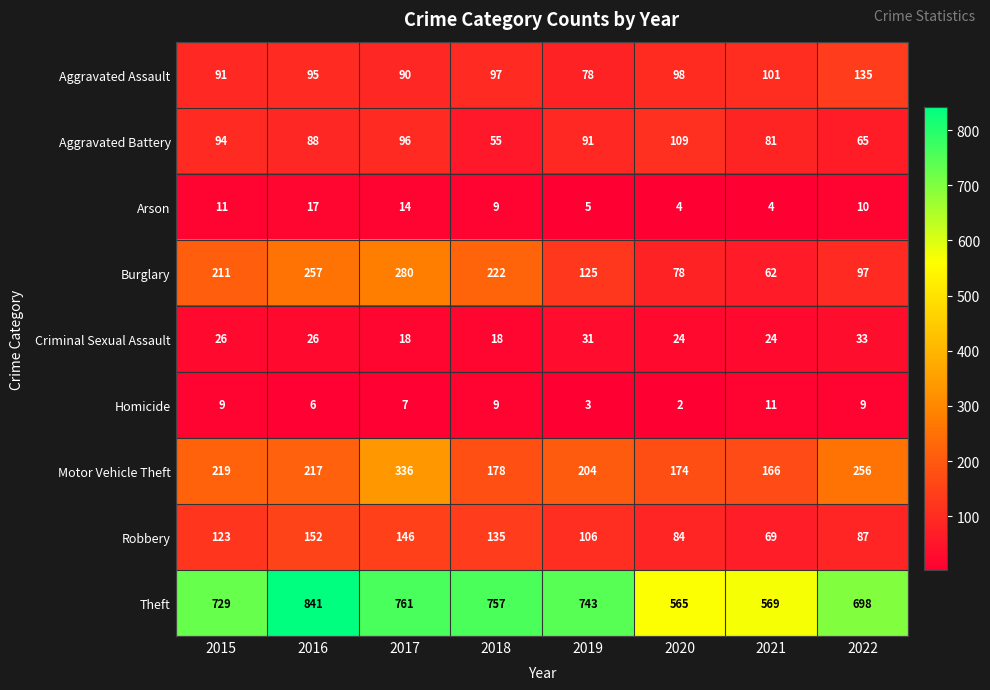

How many Homicide values are between 6 and 9?

5